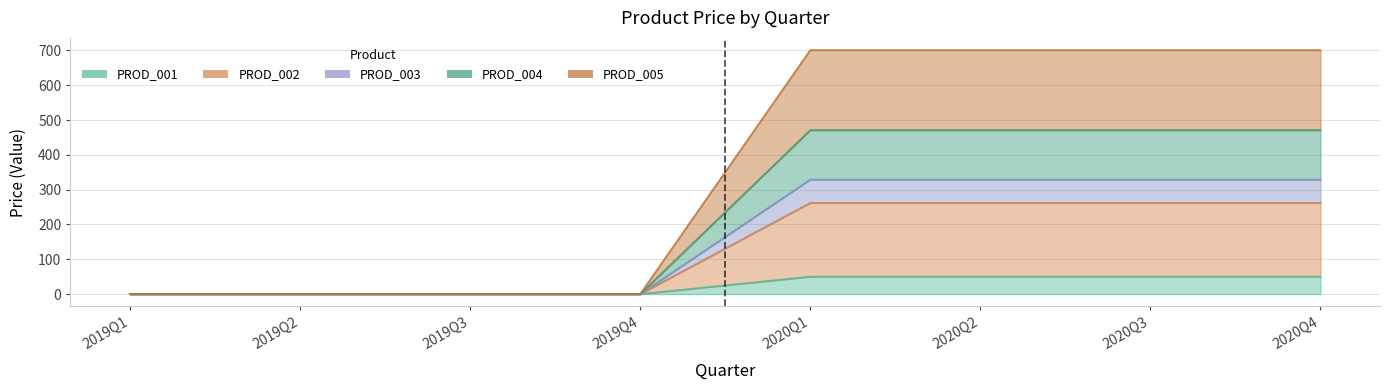

Which series has the largest total across all categories?

PROD_005